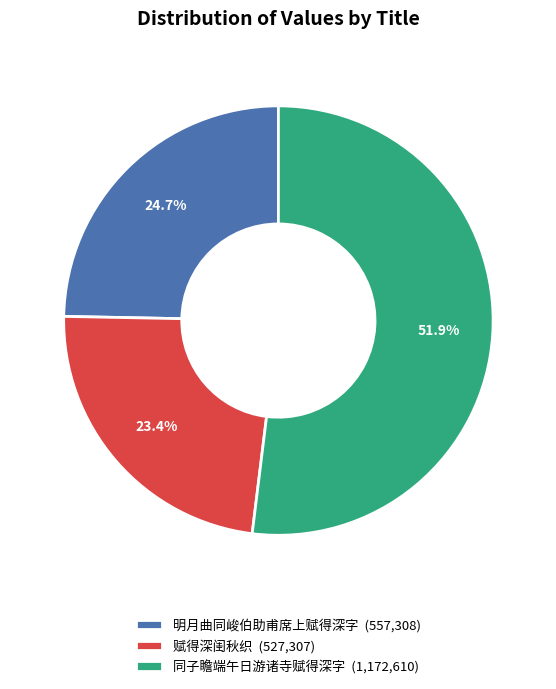

Rank the categories by value from lowest to highest.

赋得深闺秋织 (527,307), 明月曲同峻伯助甫席上赋得深字 (557,308), 同子瞻端午日游诸寺赋得深字 (1,172,610)